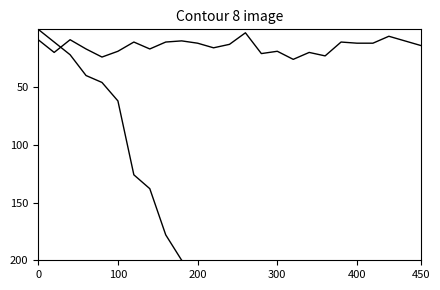

What is the label of the 12th point from the left?

11